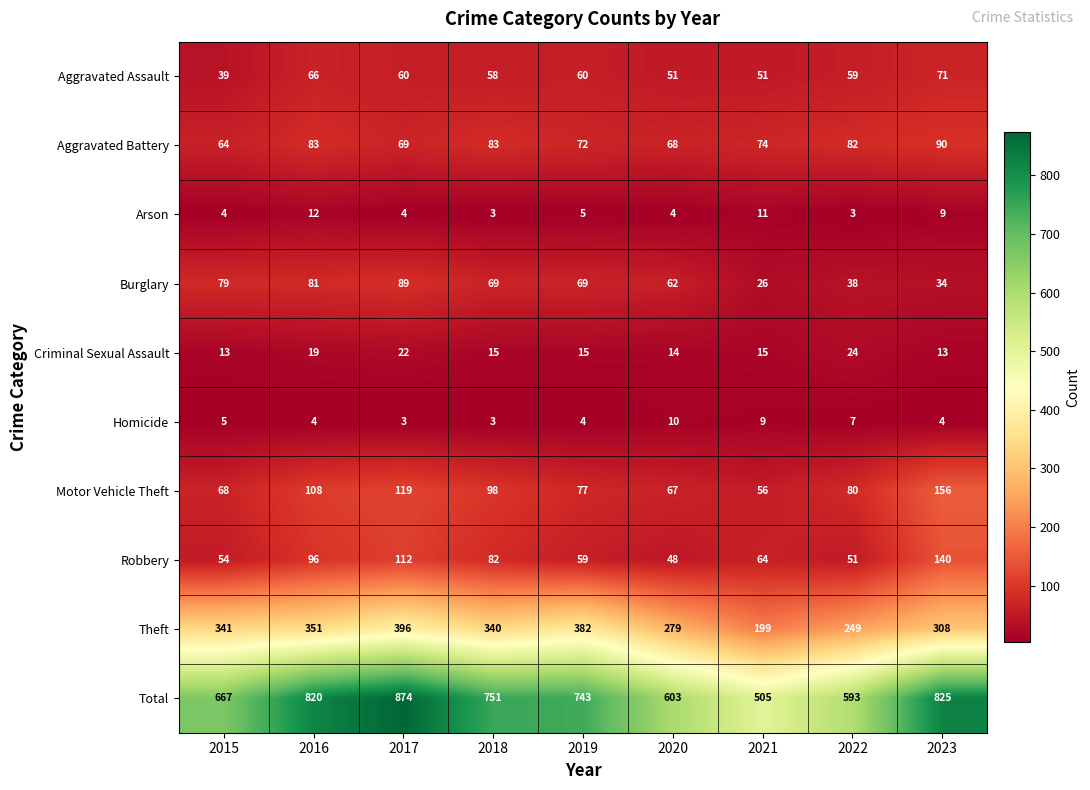

What is the spread (max minus min) of values at 2019?

739